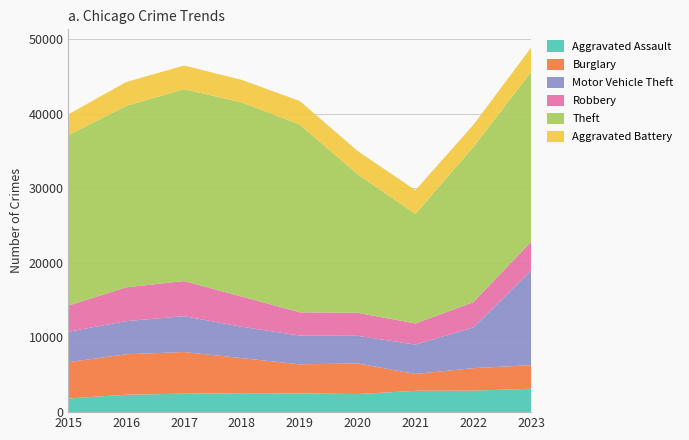

Reading left to right, what are all the values shown in this chart?

Aggravated Assault: 1823	2338	2473	2542	2509	2423	2855	2883	3133
Burglary: 4876	5412	5581	4693	3898	4100	2263	3011	3160
Motor Vehicle Theft: 4072	4442	4803	4202	3849	3700	3932	5449	12676
Robbery: 3508	4529	4704	4040	3118	3086	2833	3376	3865
Theft: 22833	24309	25706	26012	25156	18568	14663	20794	22739
Aggravated Battery: 2786	3198	3166	3007	3154	3108	3189	2954	3266